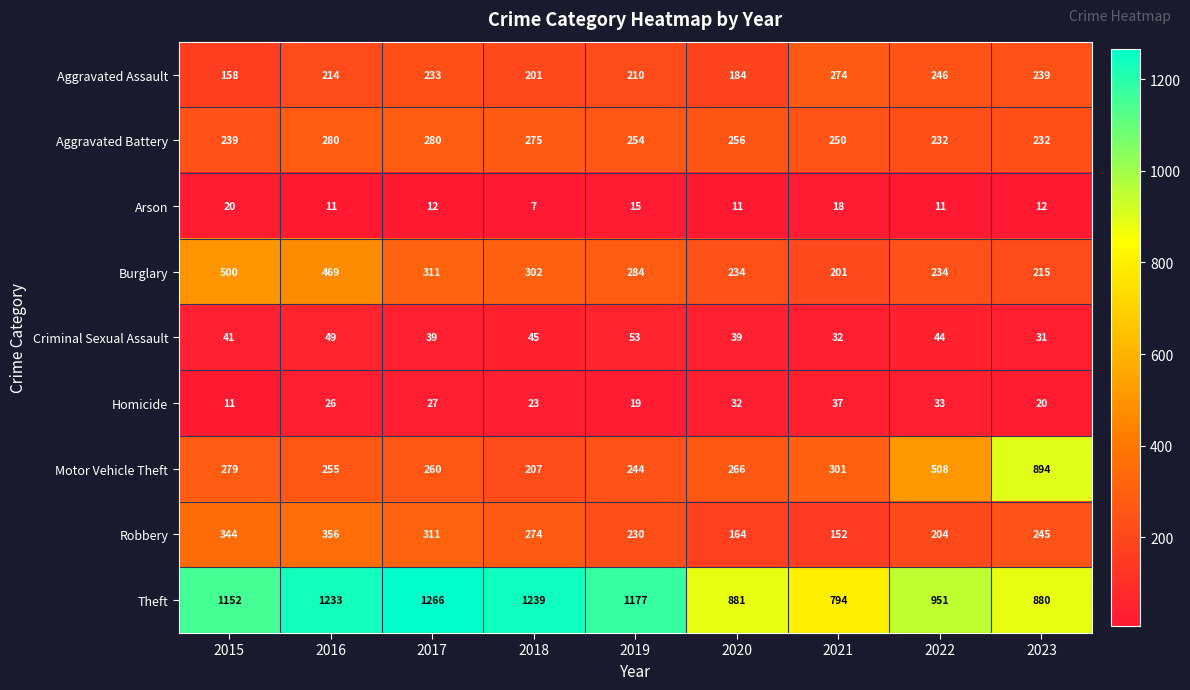

How many series are shown in this chart?

9